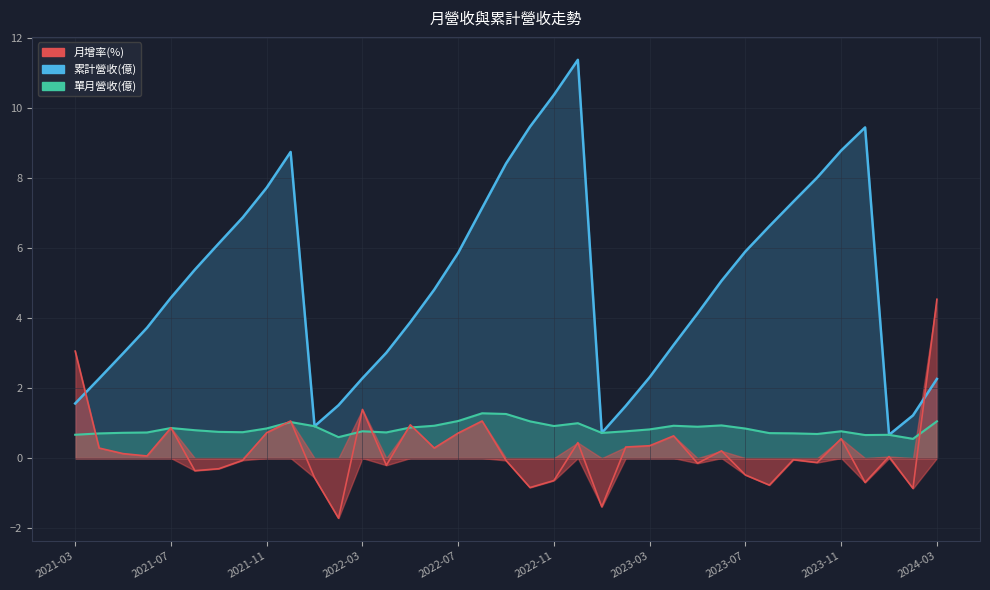

Where is 月增(%) nearest to the value 1?

2022-05